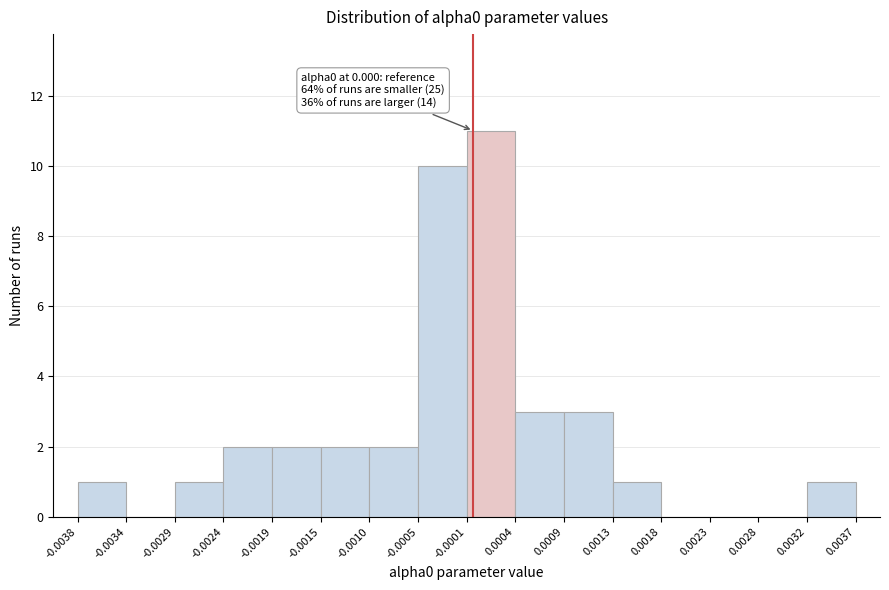

Which range on the x-axis has the tallest bar?

-0.0001 to 0.0004